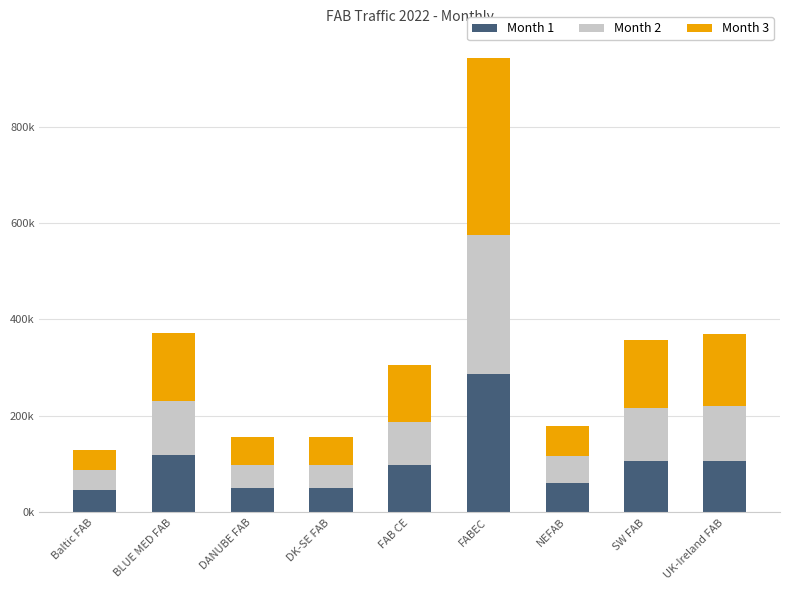

What is the difference between the maximum and second lowest values in the Month 1 series?

235755